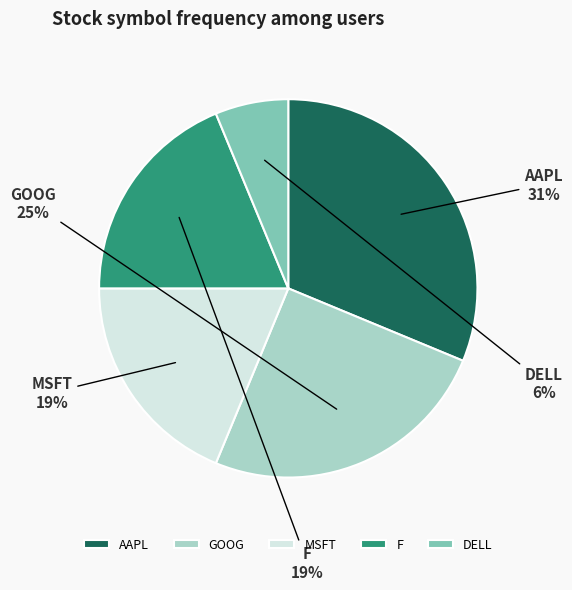

To the nearest percent, what percentage of the pie is GOOG?

25%